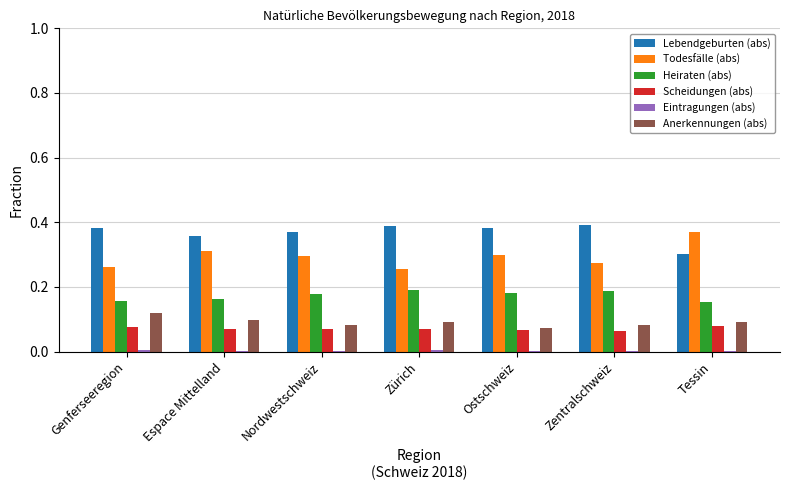

Is it true that Todesfälle (abs) equals 0.5 at Nordwestschweiz?

False